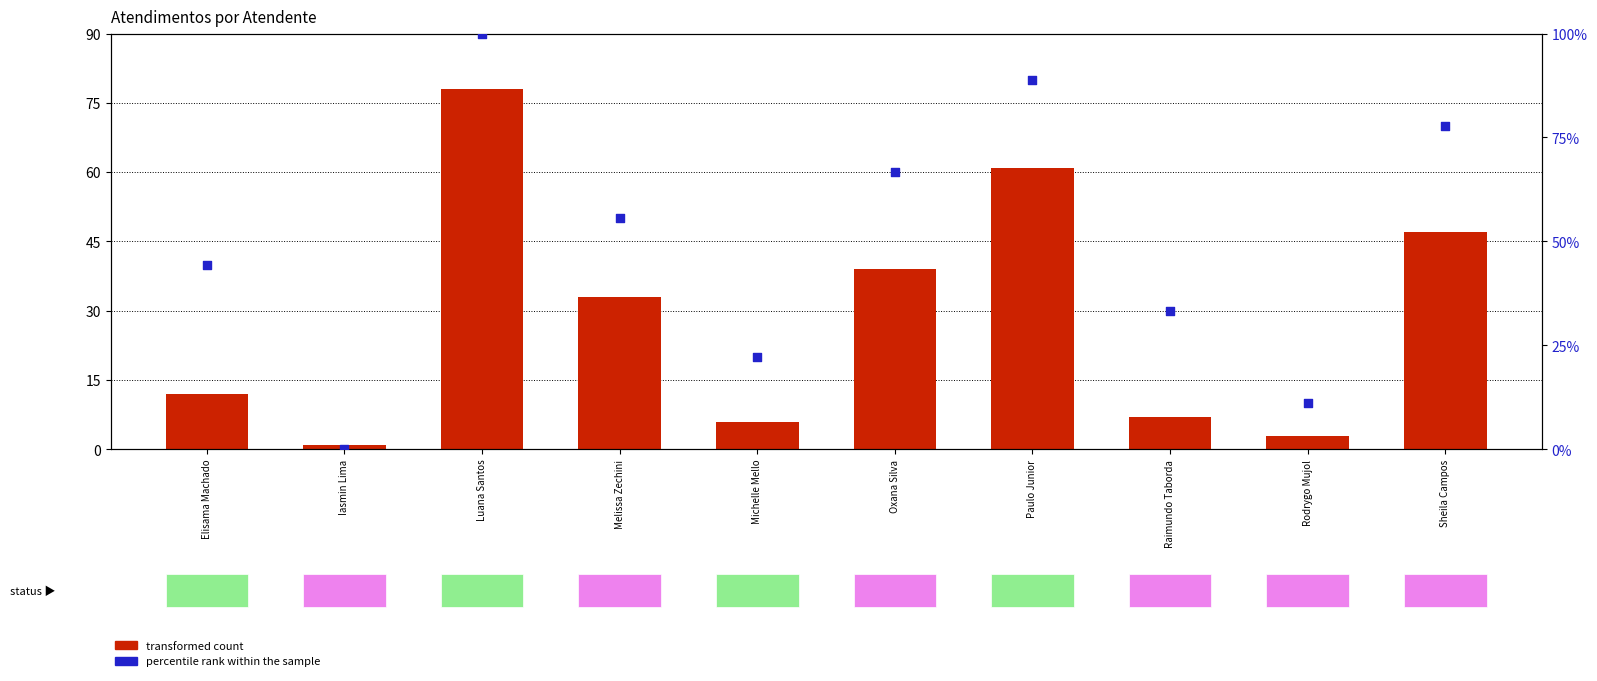

What are all the series names shown in the legend?

transformed count, percentile rank within the sample